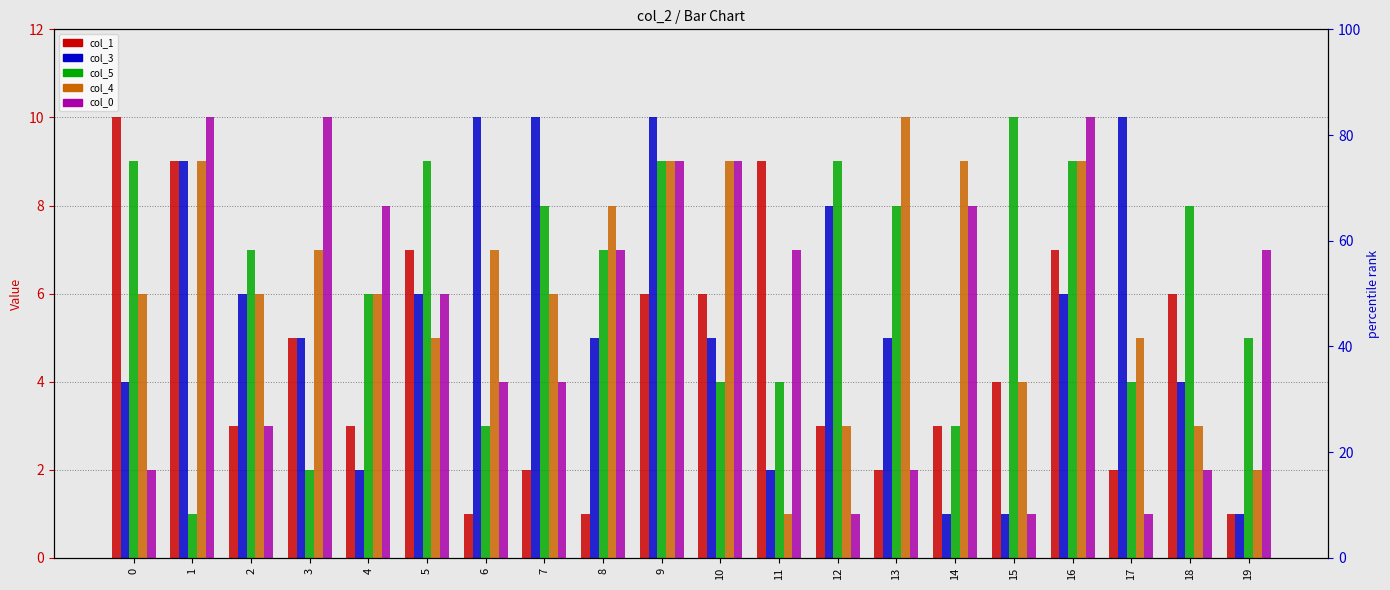

The col_5 series shows 1 at 14. True or false?

False